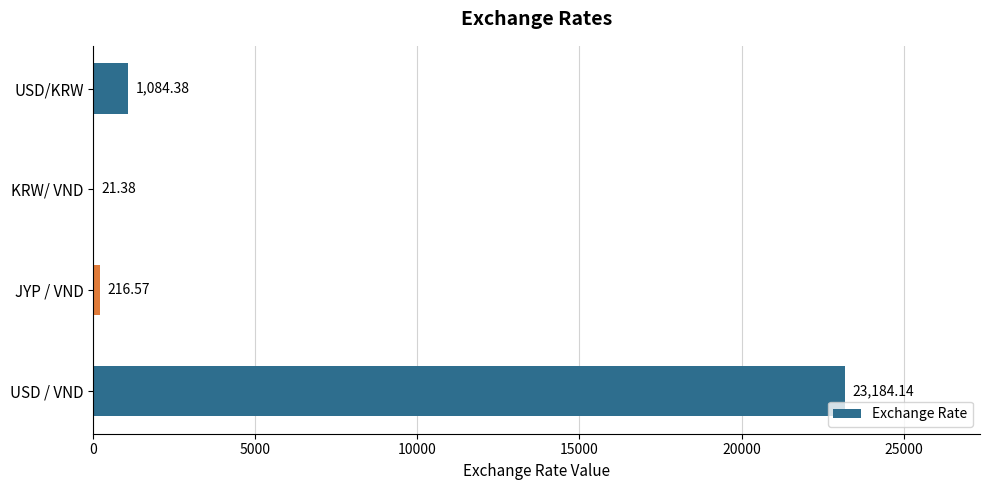

What is the sum of all values?

24506.5